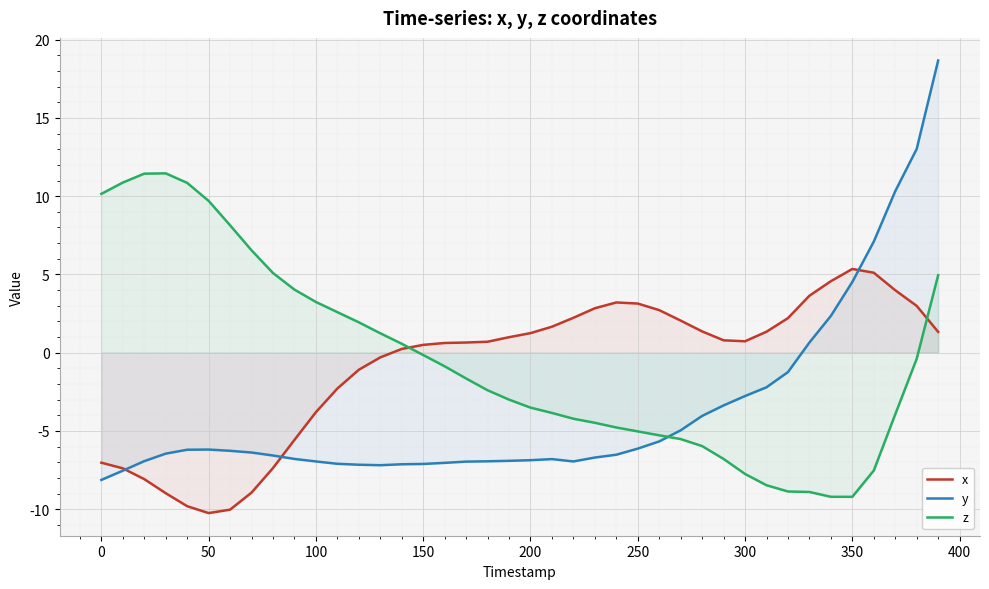

What is the greatest value displayed?

18.7